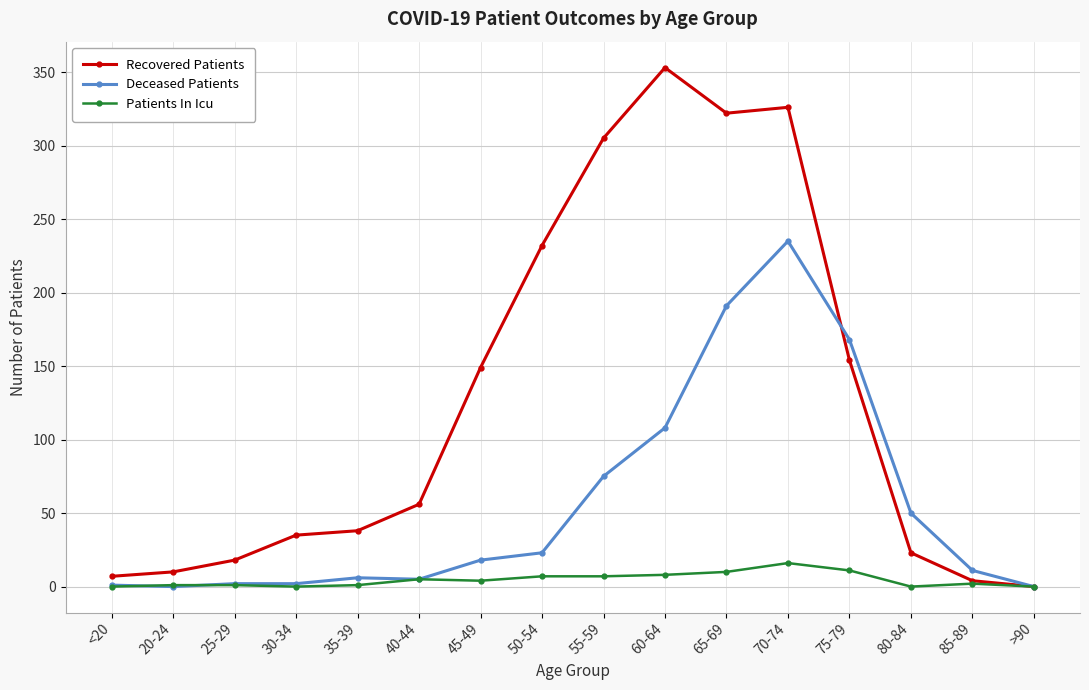

Rank the series by their average value, from highest to lowest.

Recovered Patients, Deceased Patients, Patients In Icu